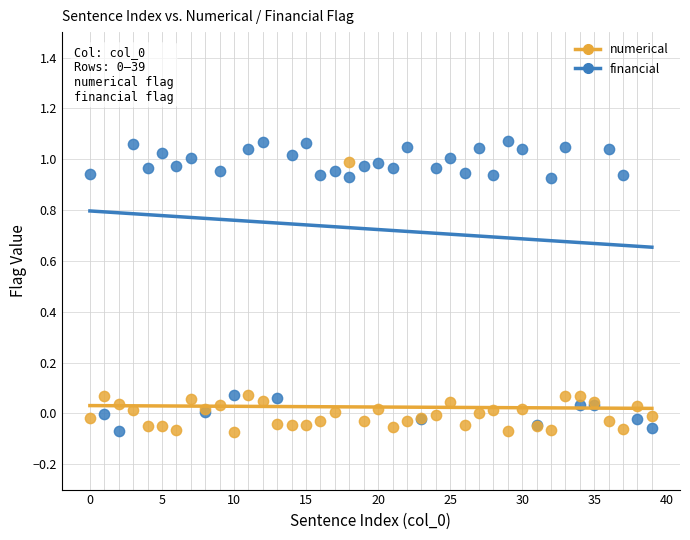

Which series reaches the maximum Y coordinate?

financial